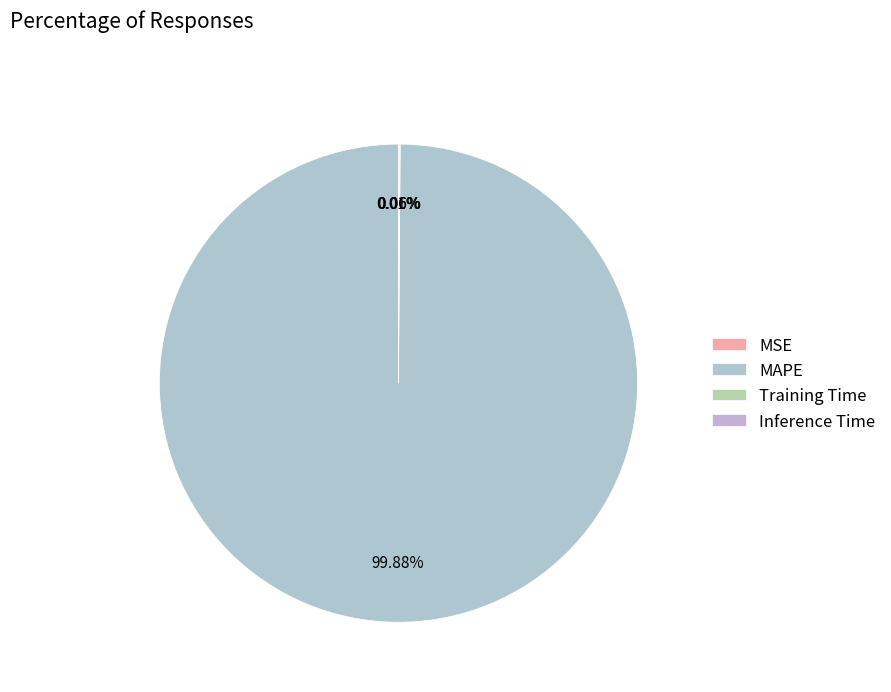

What is the smallest slice in the pie chart?

MSE